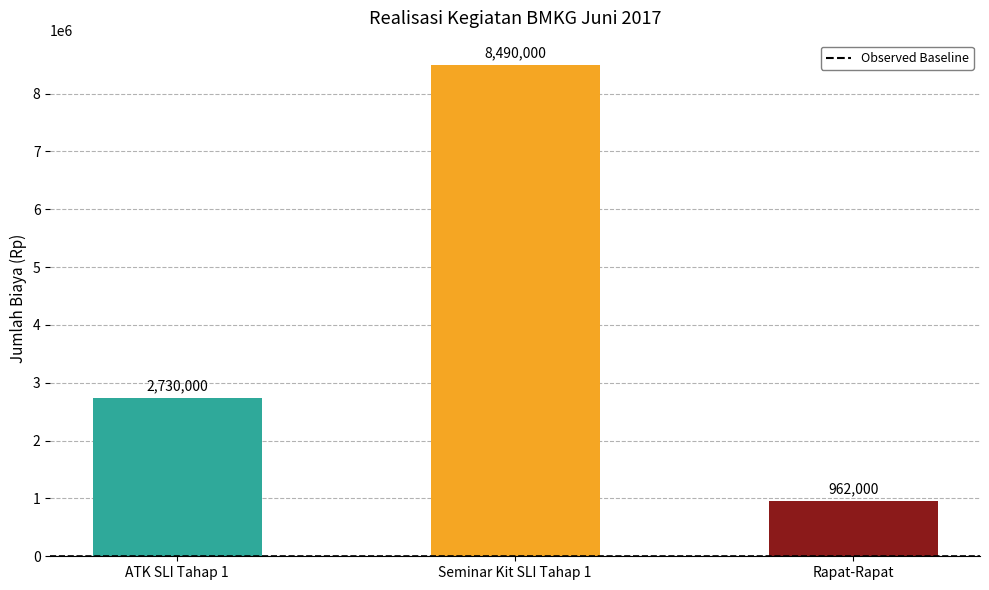

Reading right to left, list all the values displayed in this chart.

962000	8490000	2730000